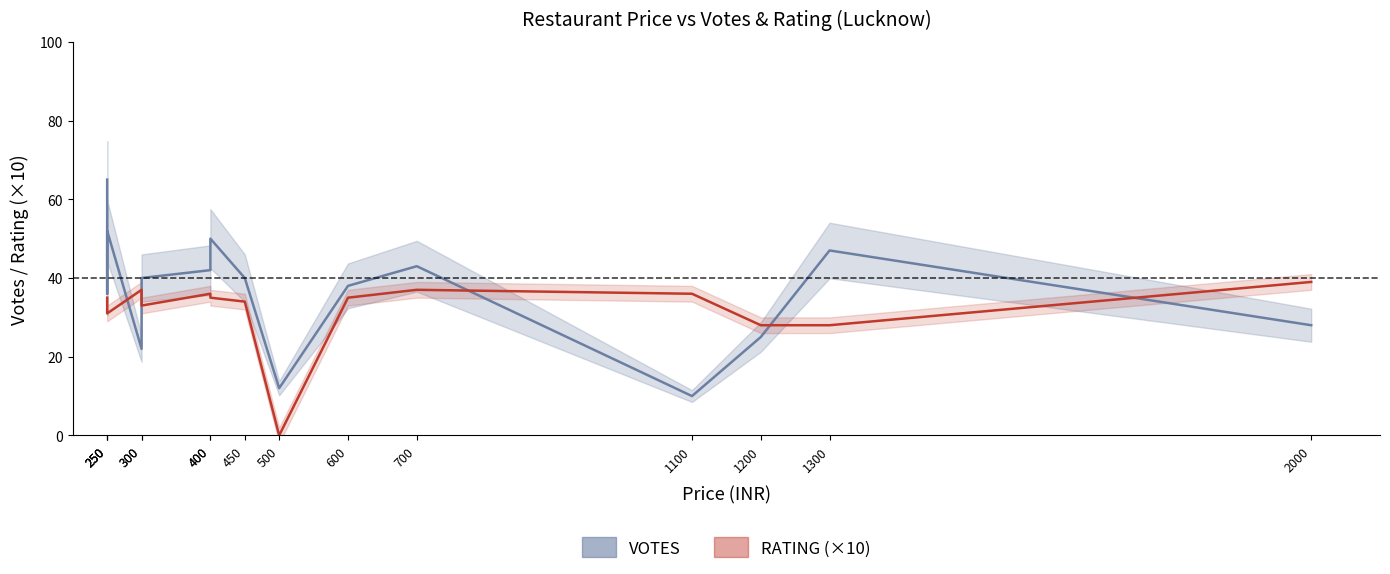

How many positive values does the RATING (×10) series have?

14